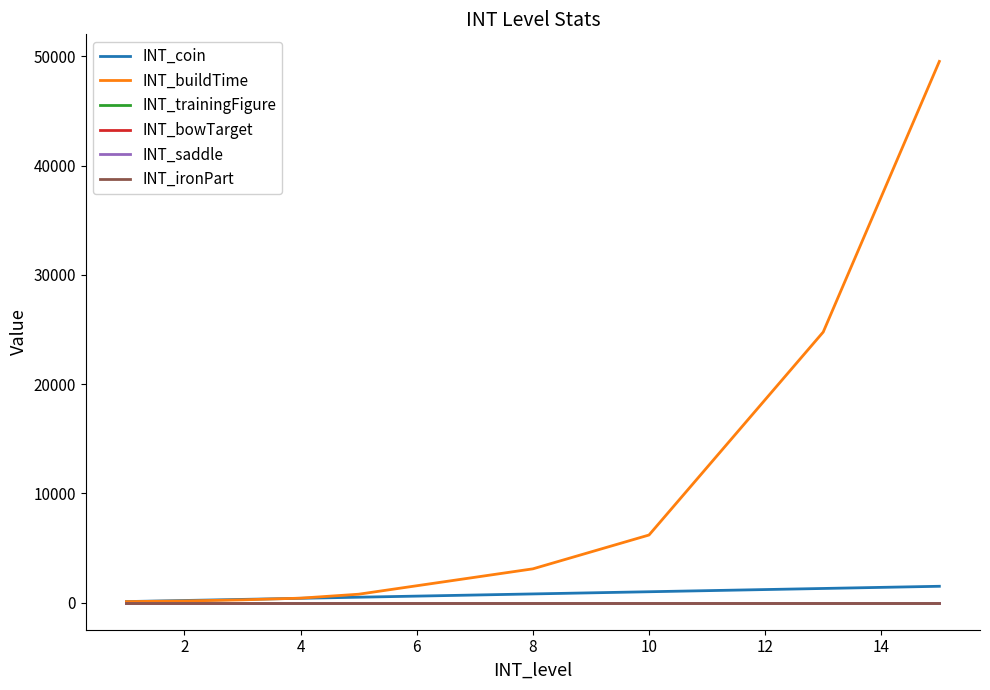

What is the smallest value displayed?

1